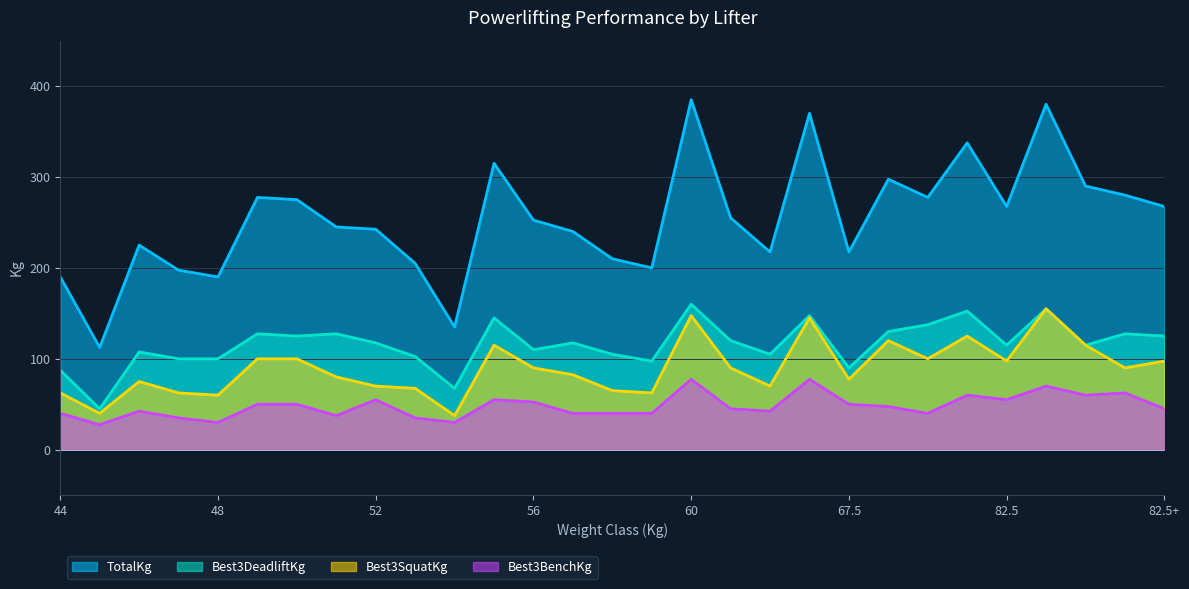

What is the total value across all series at 11?

630.0